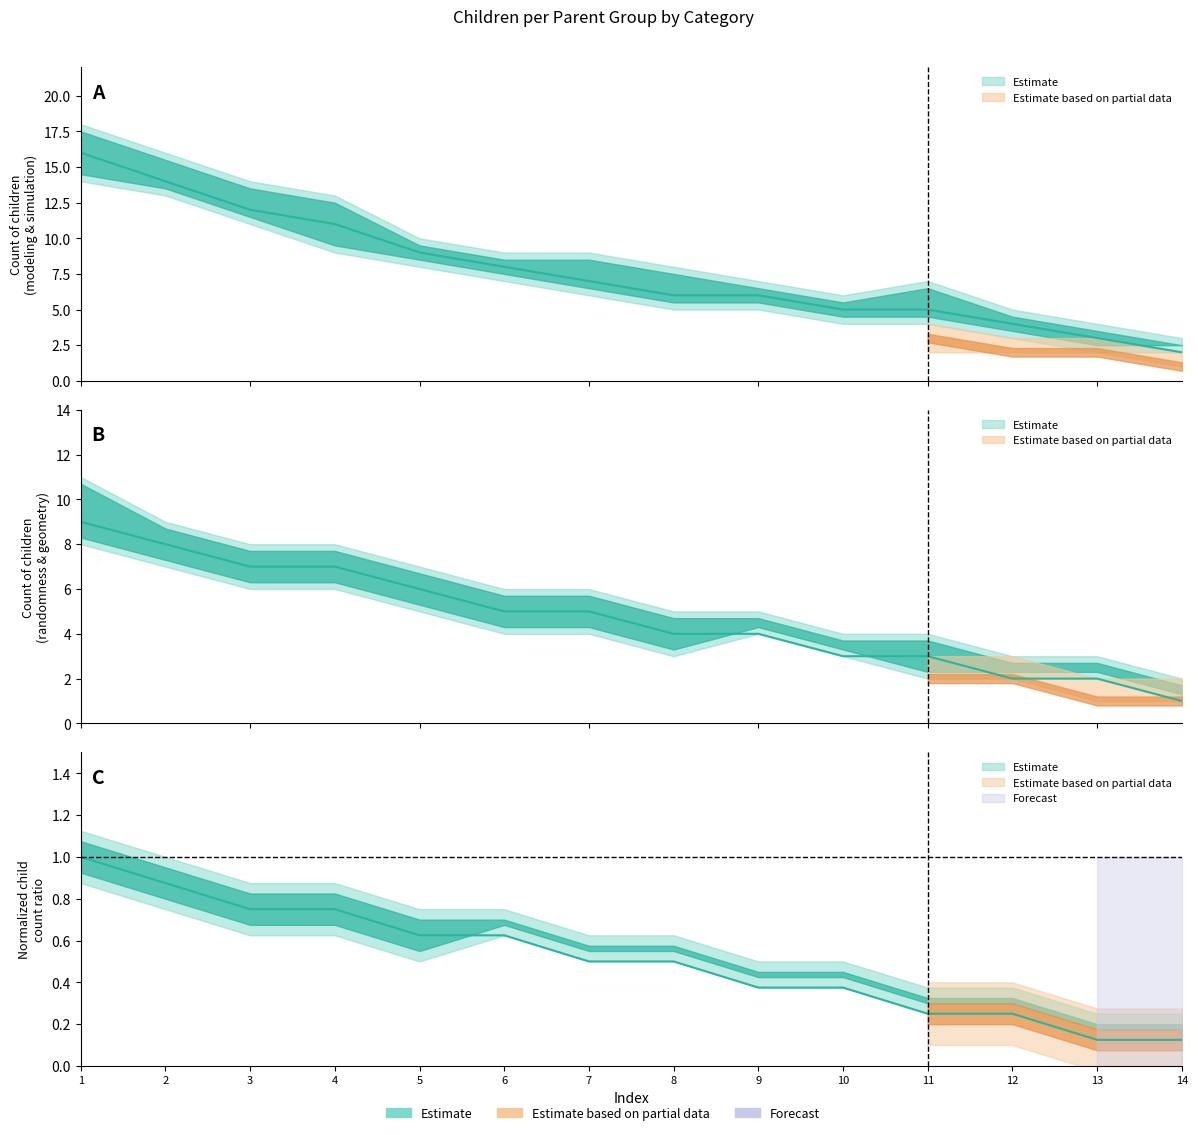

The value of randomness_geometry_discrete at 11 is 0.8. True or false?

False